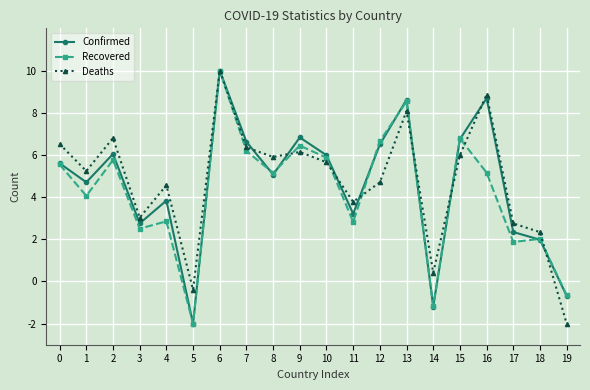

After their last crossing, which series has the higher values: Deaths or Confirmed?

Confirmed